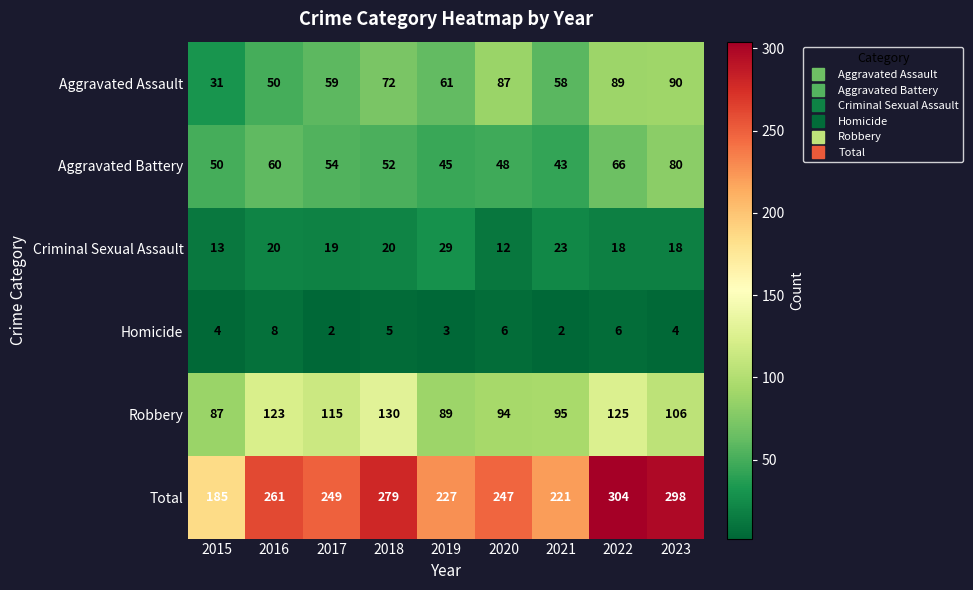

What is the difference between the highest and lowest values at 2019?

224